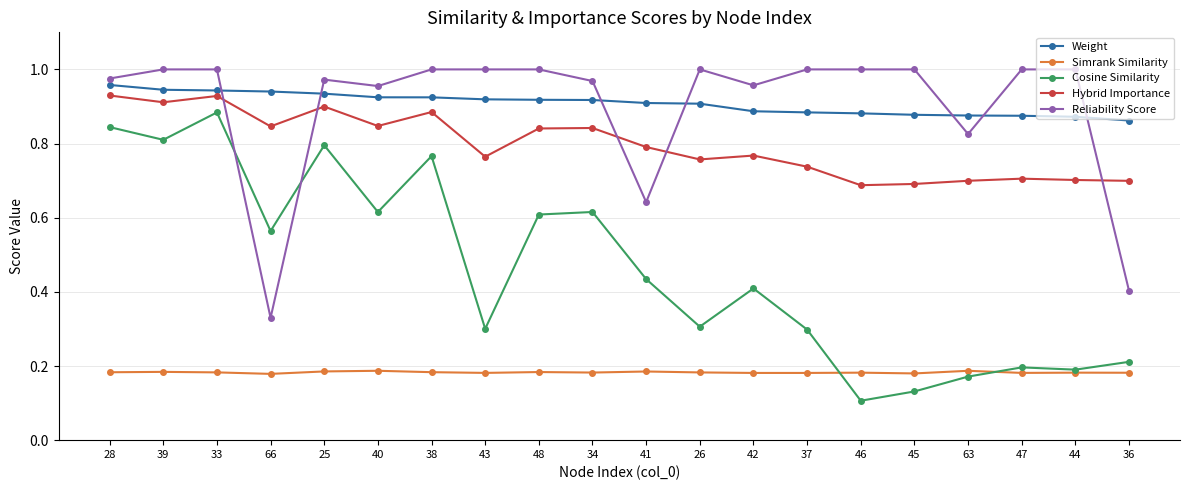

What position from the right is 48?

12